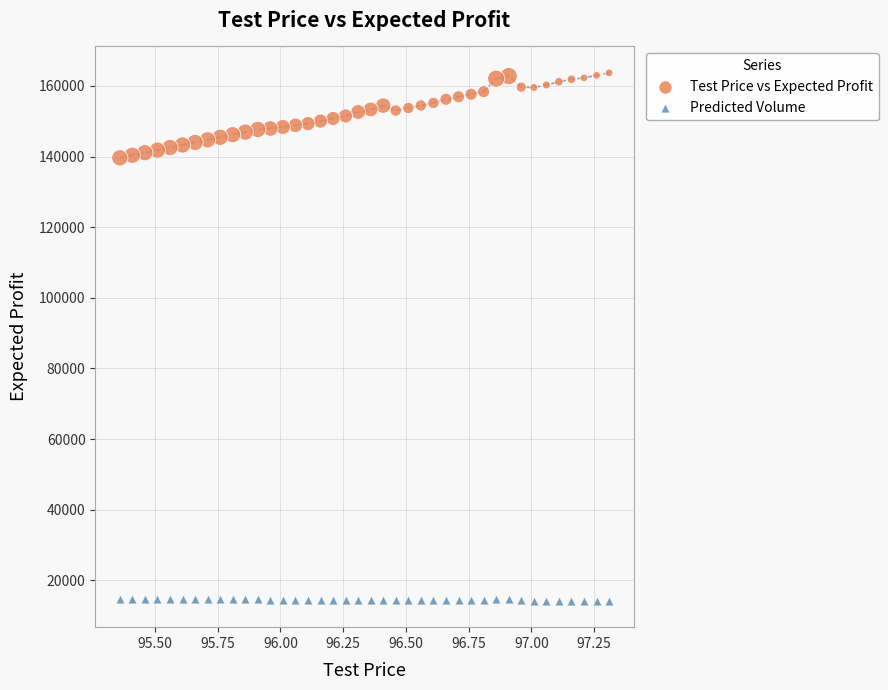

Which series contains the lowest Y value?

Predicted Volume